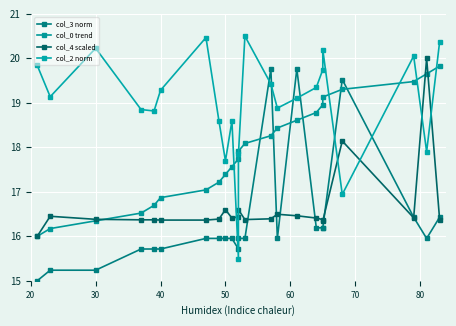

What is the maximum value for col_3 norm?

19.8